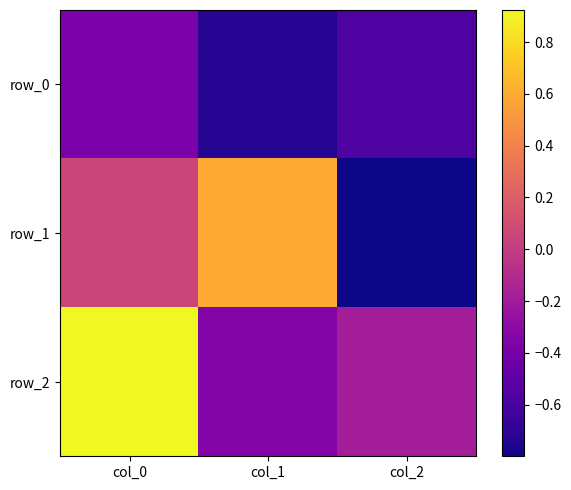

Rank the series at col_1 from highest to lowest value.

row_1, row_2, row_0